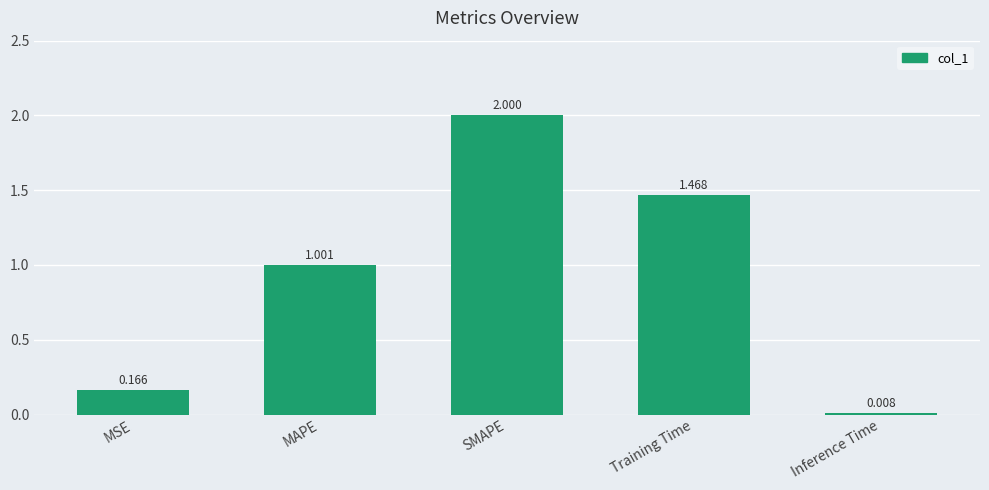

Which label corresponds to the largest value in the chart?

SMAPE